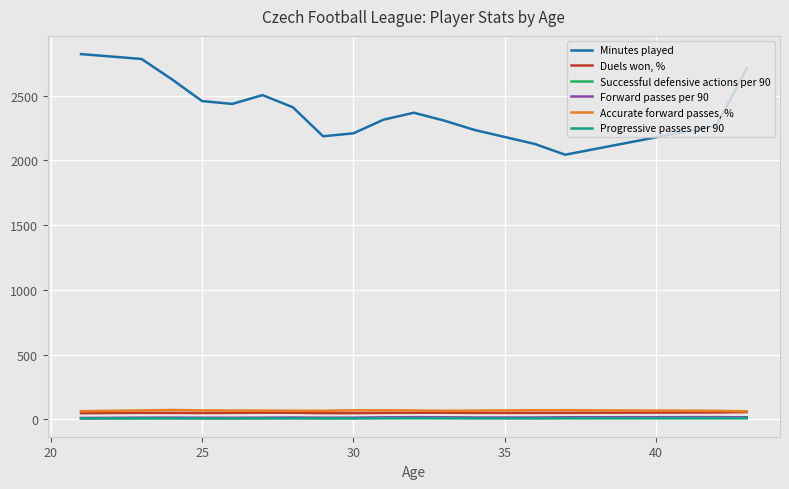

What is the difference between the second highest and minimum values in the Successful defensive actions per 90 series?

2.6